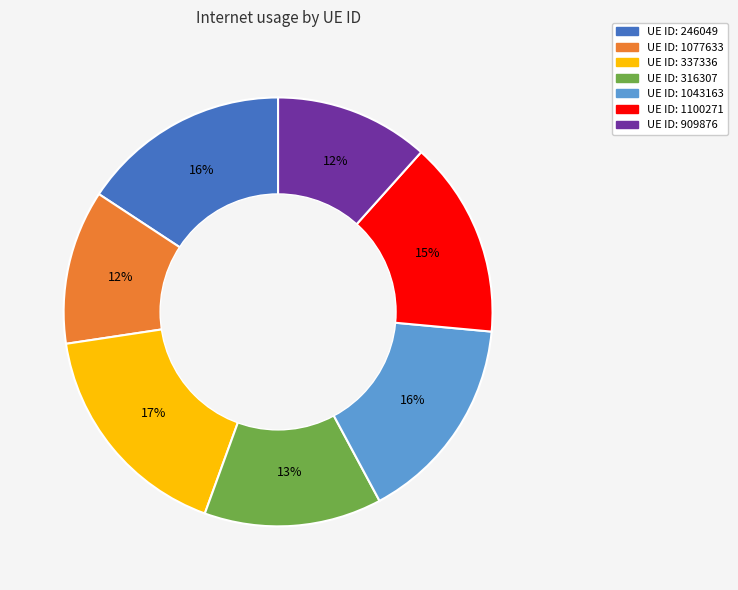

To the nearest percent, what is the average slice percentage?

14%